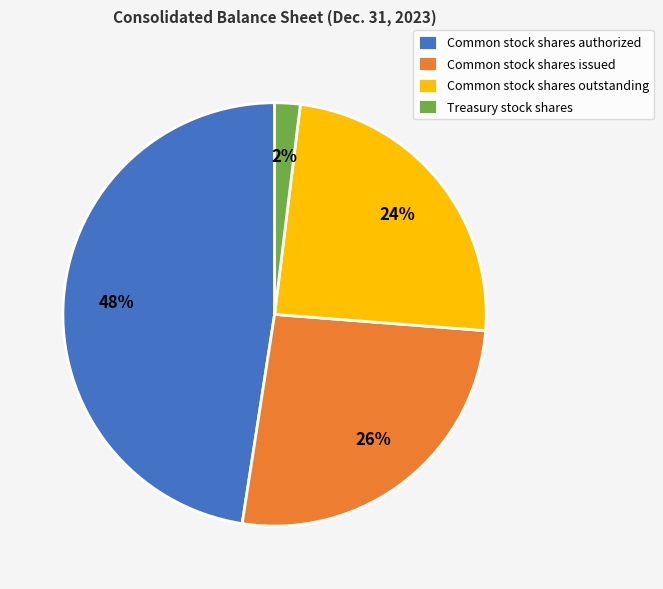

Is Common stock shares authorized the majority of the pie?

No